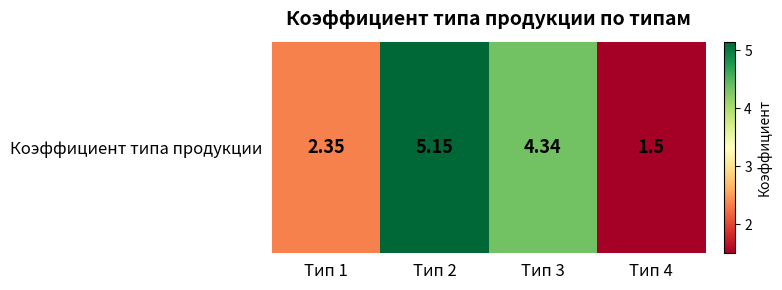

What is the change in value from Тип 2 to Тип 3?

-0.8